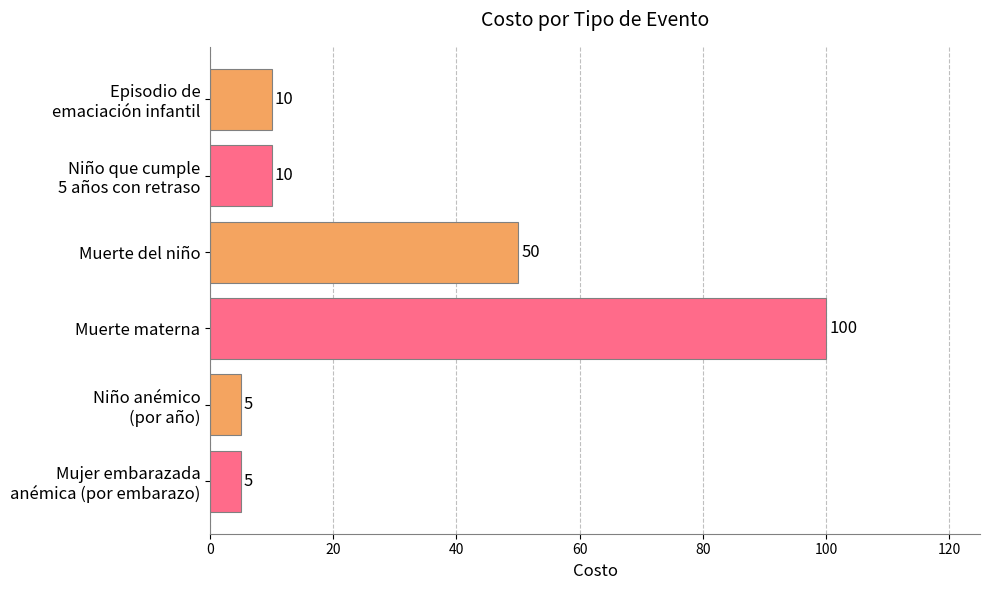

What is the difference between the maximum and minimum values?

95